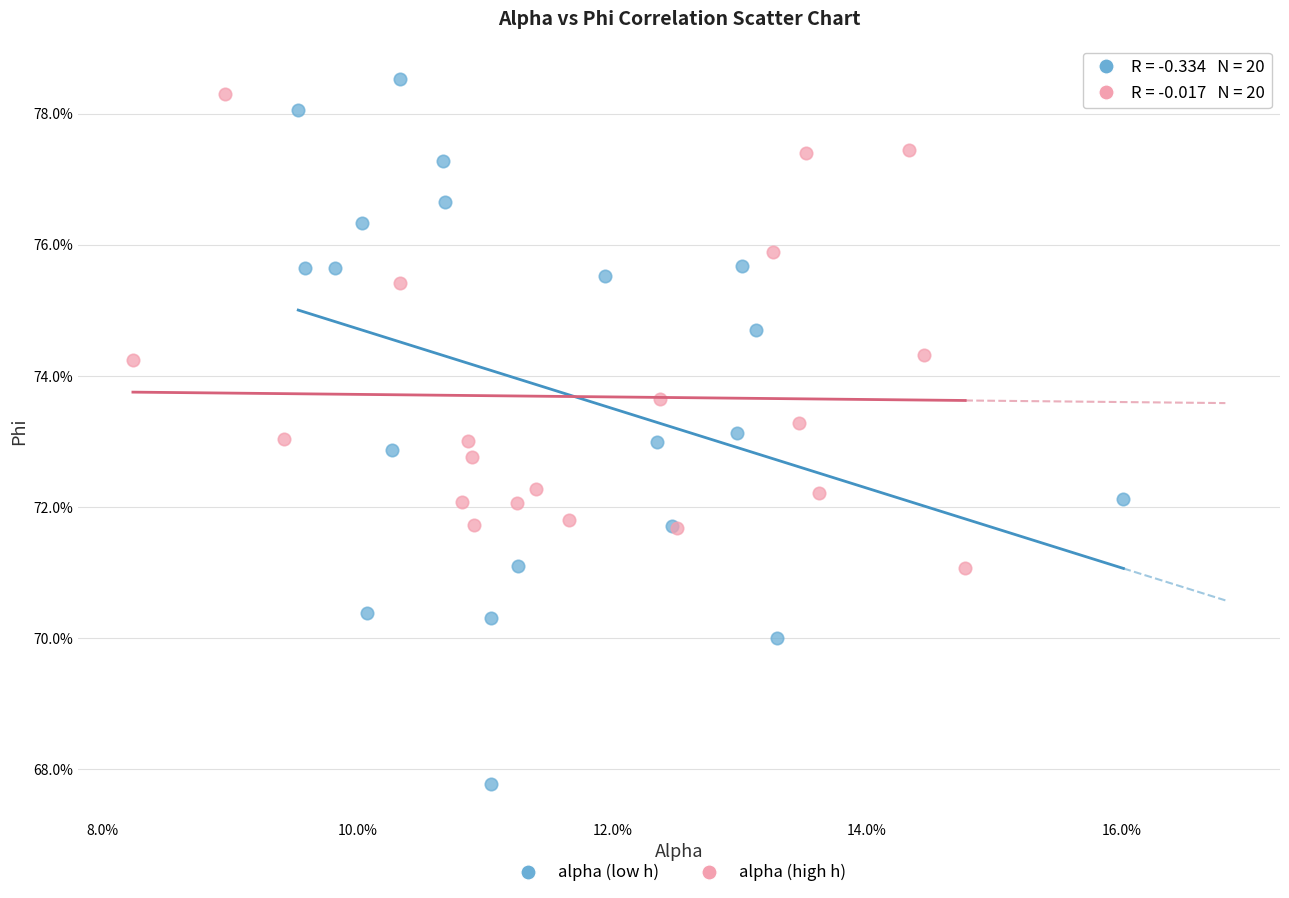

Which series reaches the maximum Y coordinate?

alpha (low h)